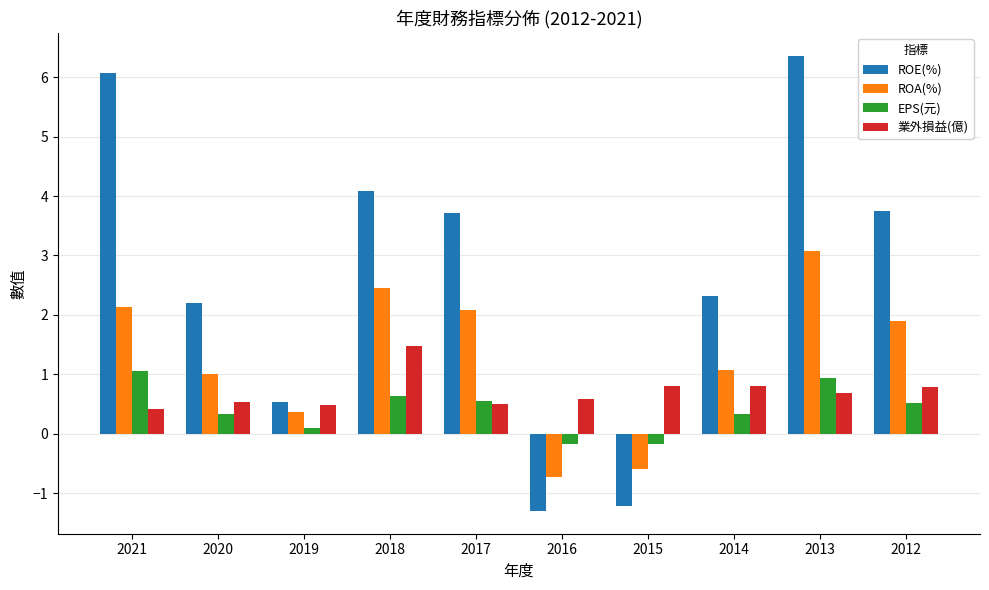

Count the number of categories in the chart.

10